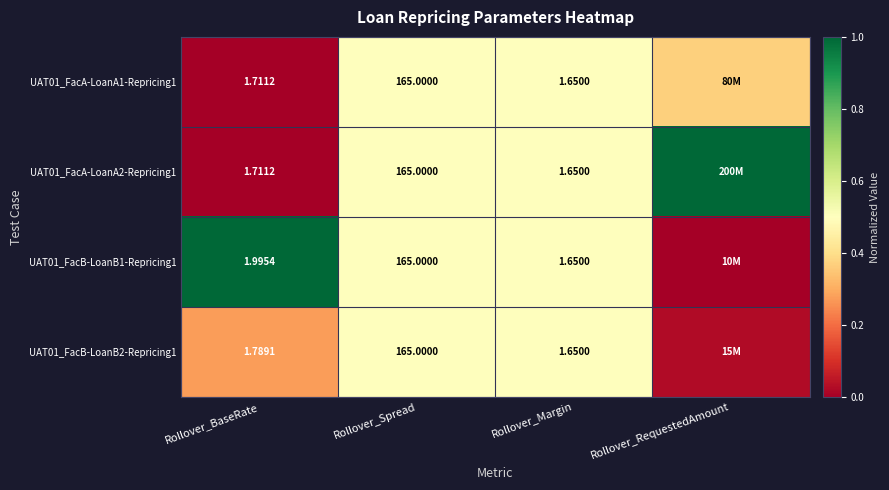

What is the difference between the maximum and minimum values in the UAT01_FacA-LoanA2-Repricing1 series?

1.0